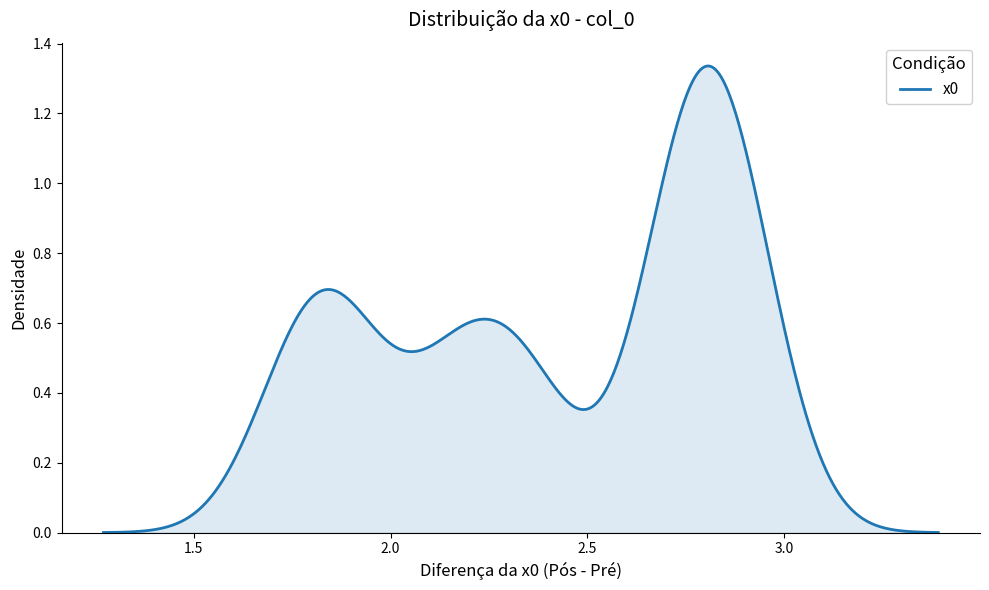

Does the chart display data point markers on the line(s)?

No